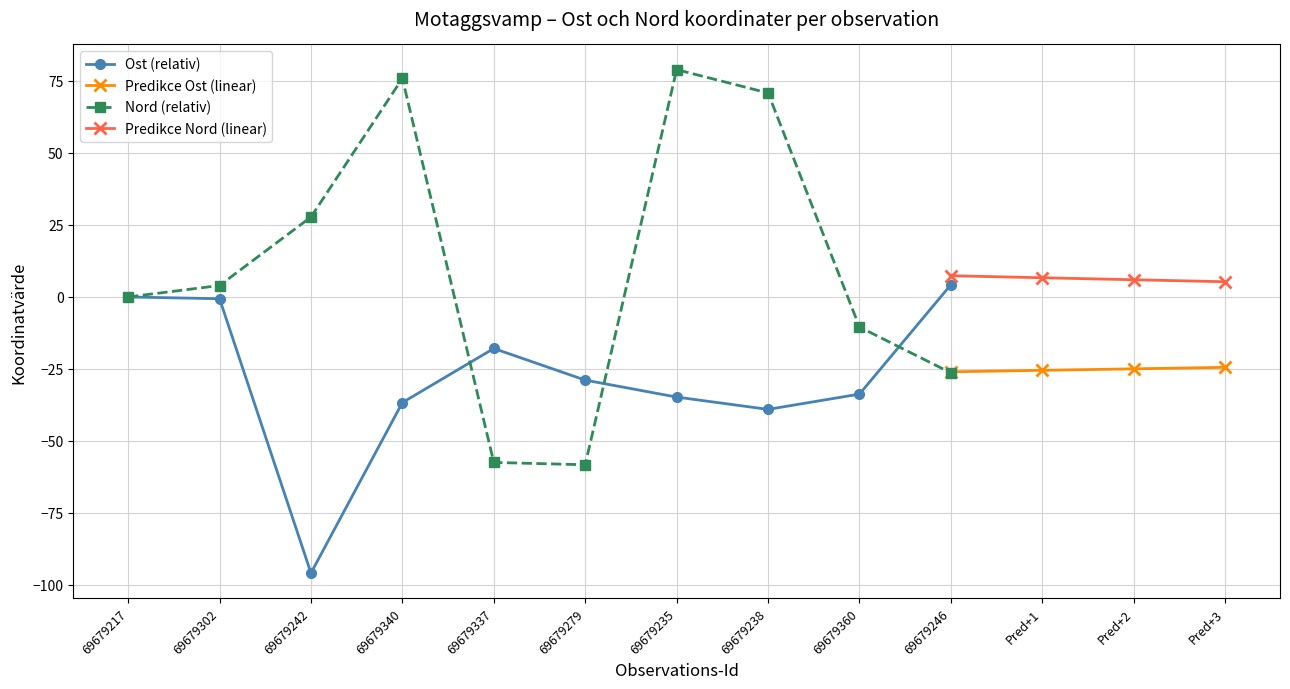

How many times do Ost and Nord cross each other?

3